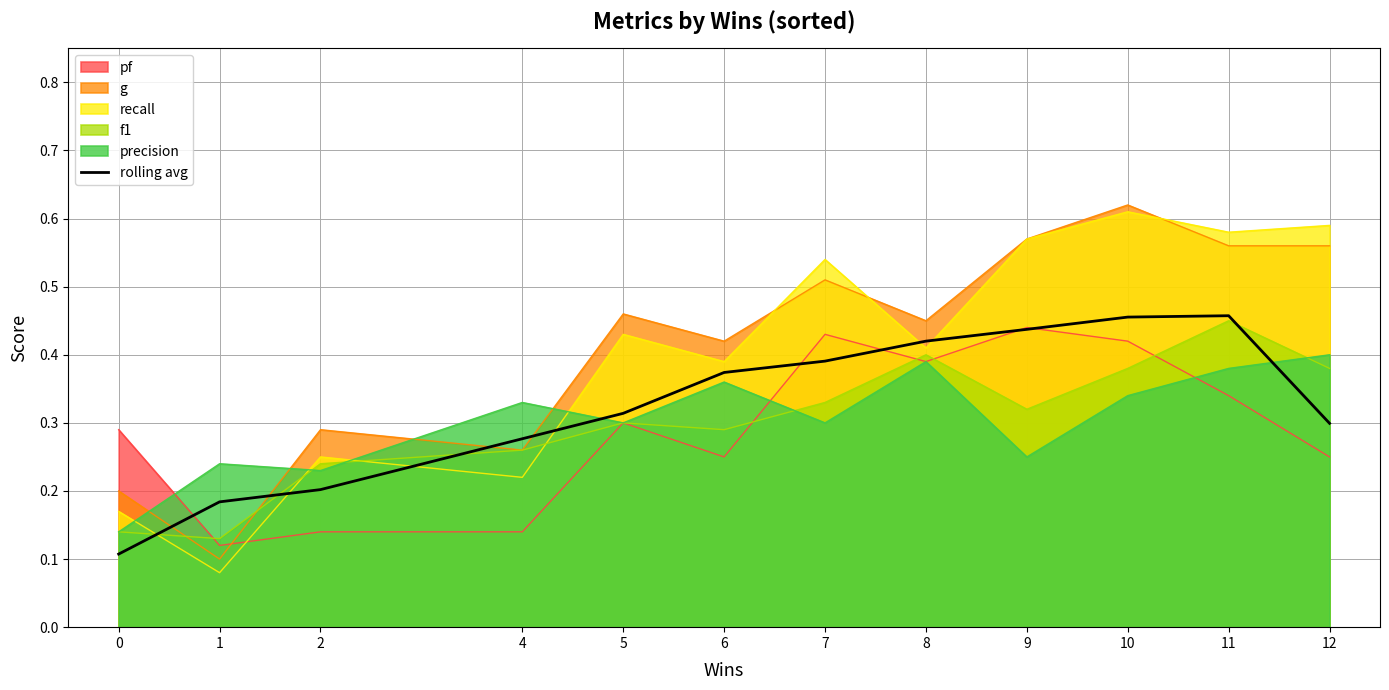

What is the change in value from 5 to 10?

+0.1